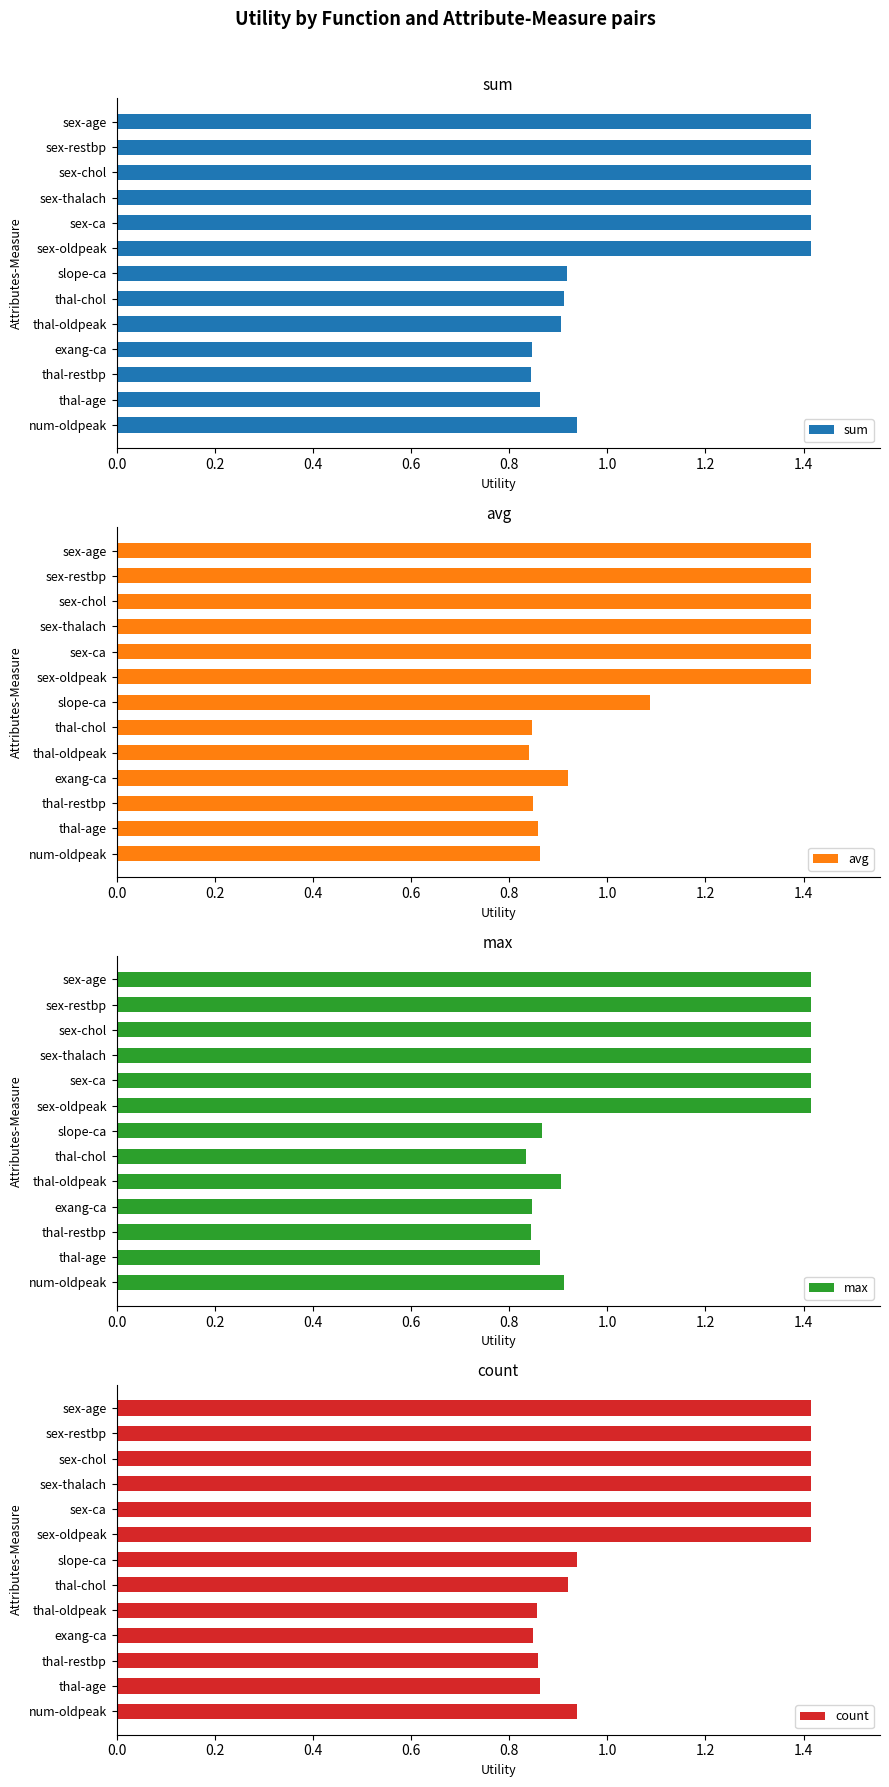

What are all the series names shown in the legend?

sum, avg, max, count